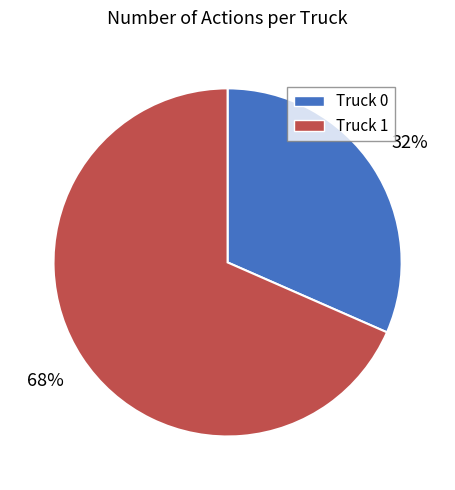

Combined, do Truck 1 and Truck 0 account for over 50%?

Yes